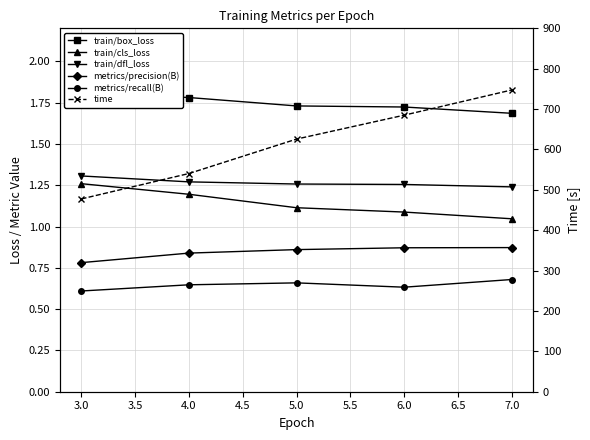

What is the minimum value for metrics/precision(B)?

0.8